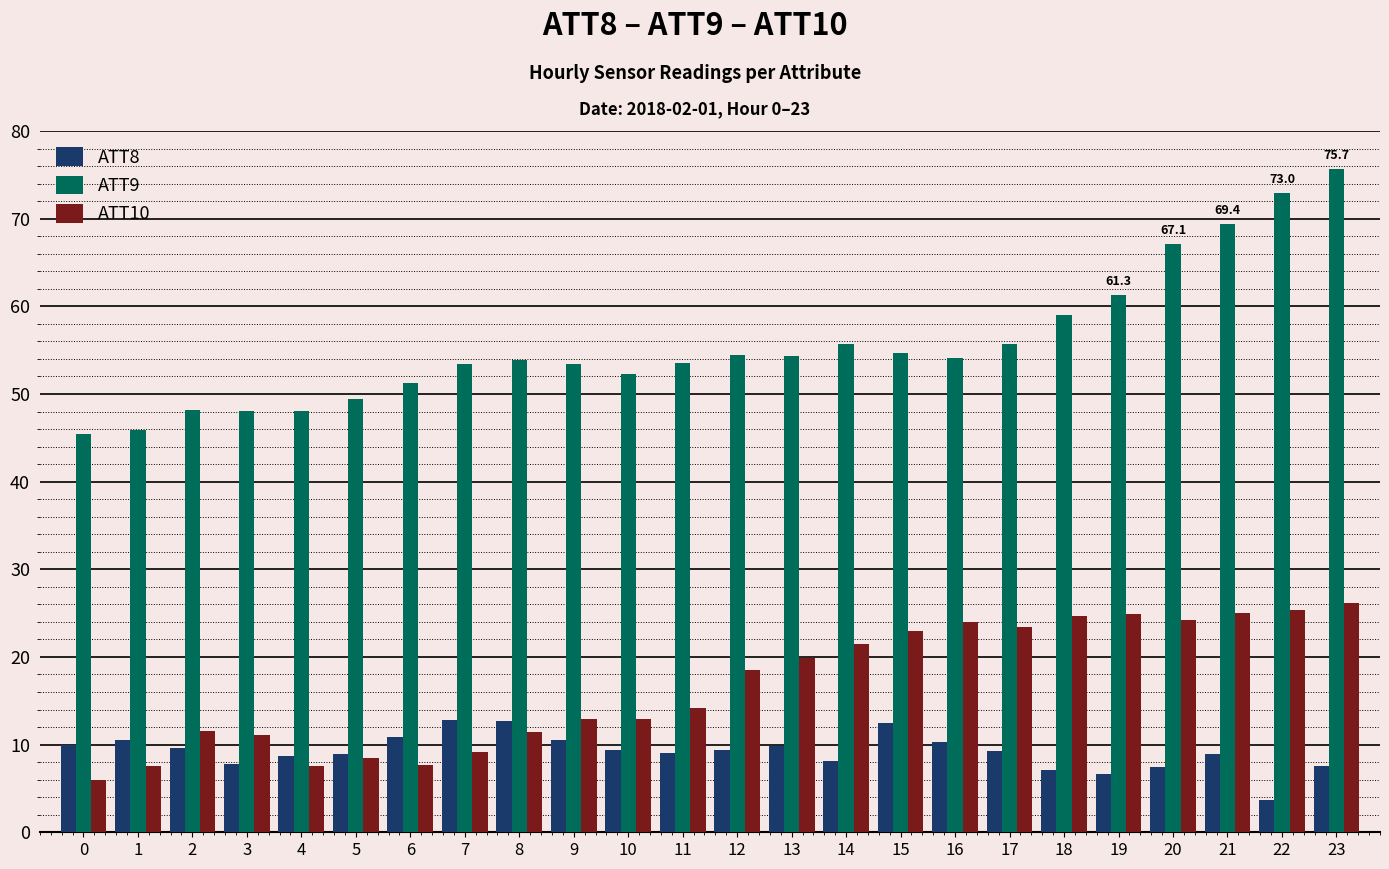

What is the sum of all ATT8 values?

221.5